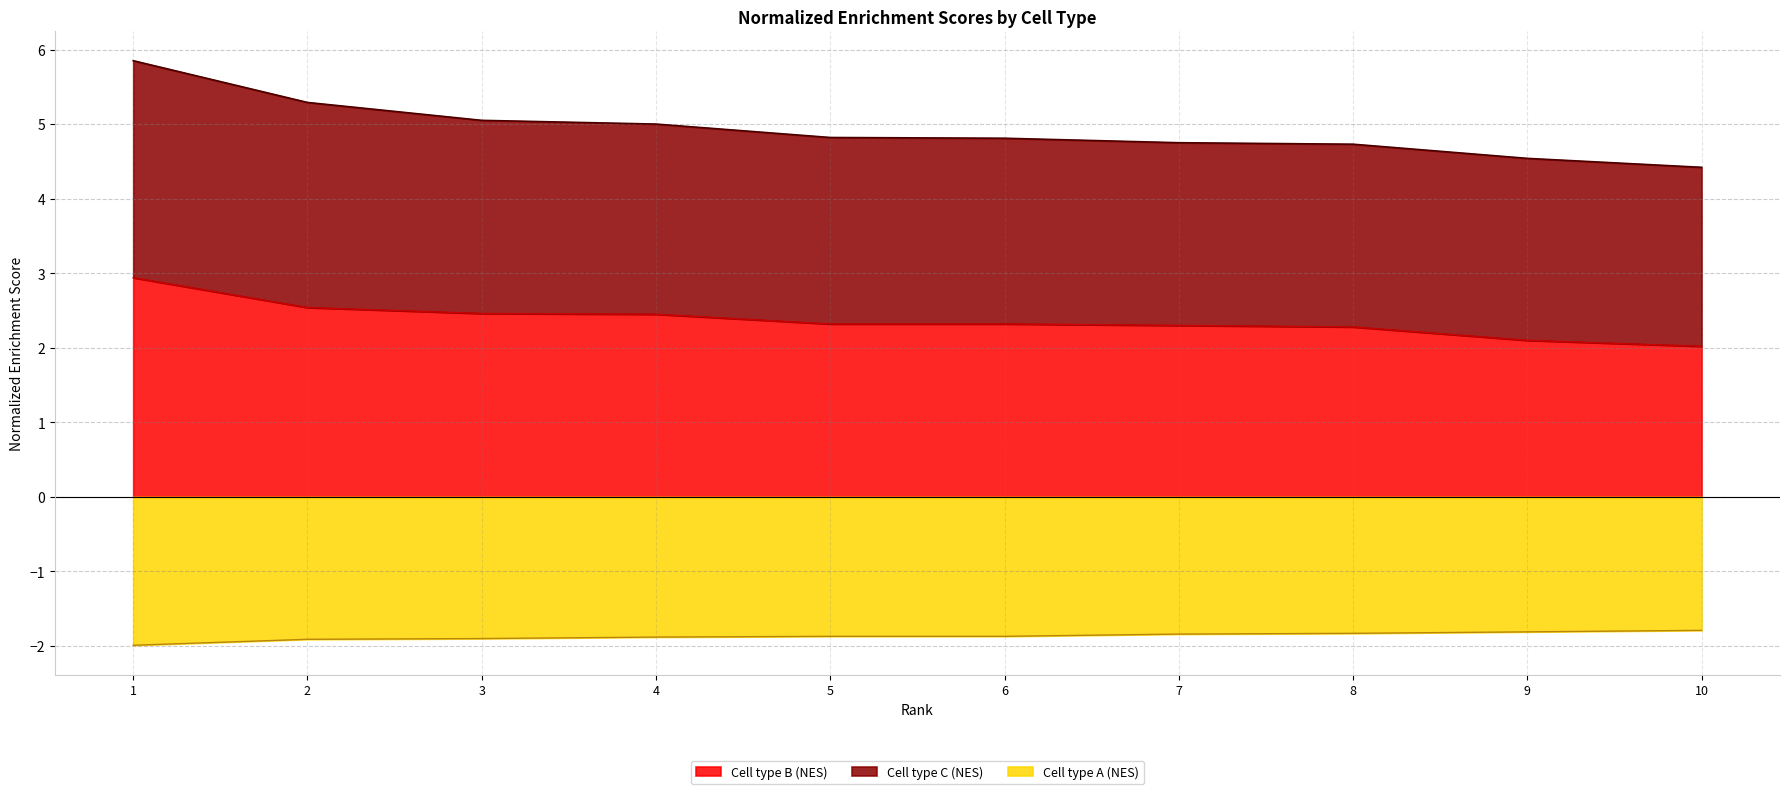

What is the value of the Cell type B (NES) point at the 6th from the left?

2.3